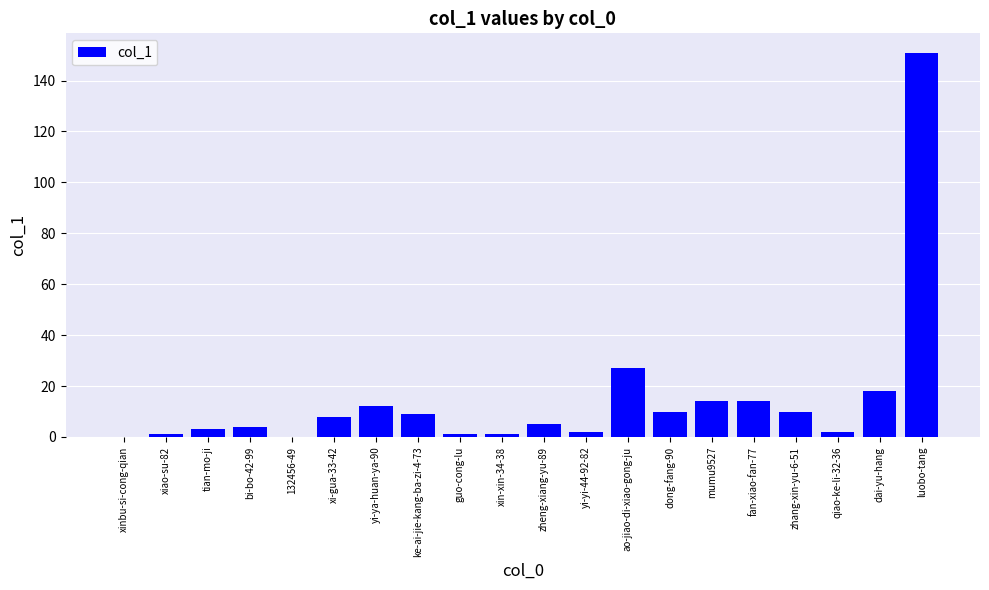

What is the change in value from xi-gua-33-42 to yi-yi-44-92-82?

-6